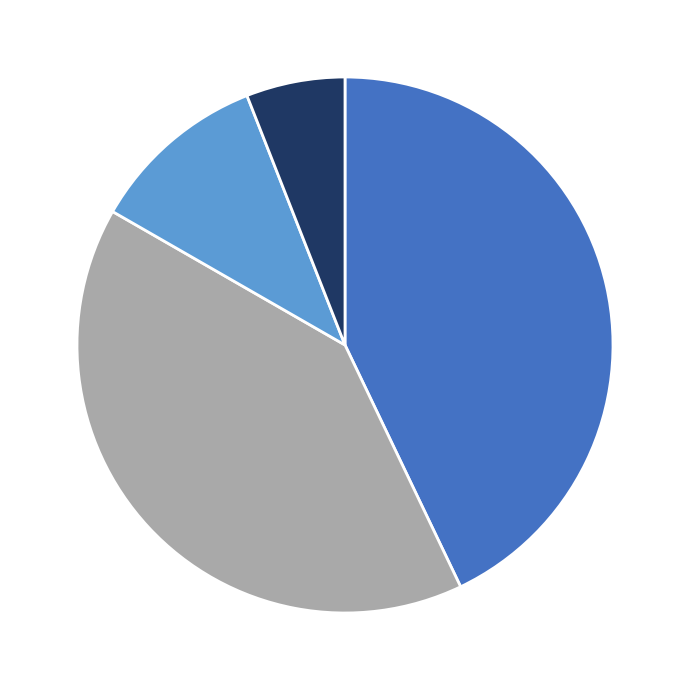

Is there a majority slice in this chart?

No